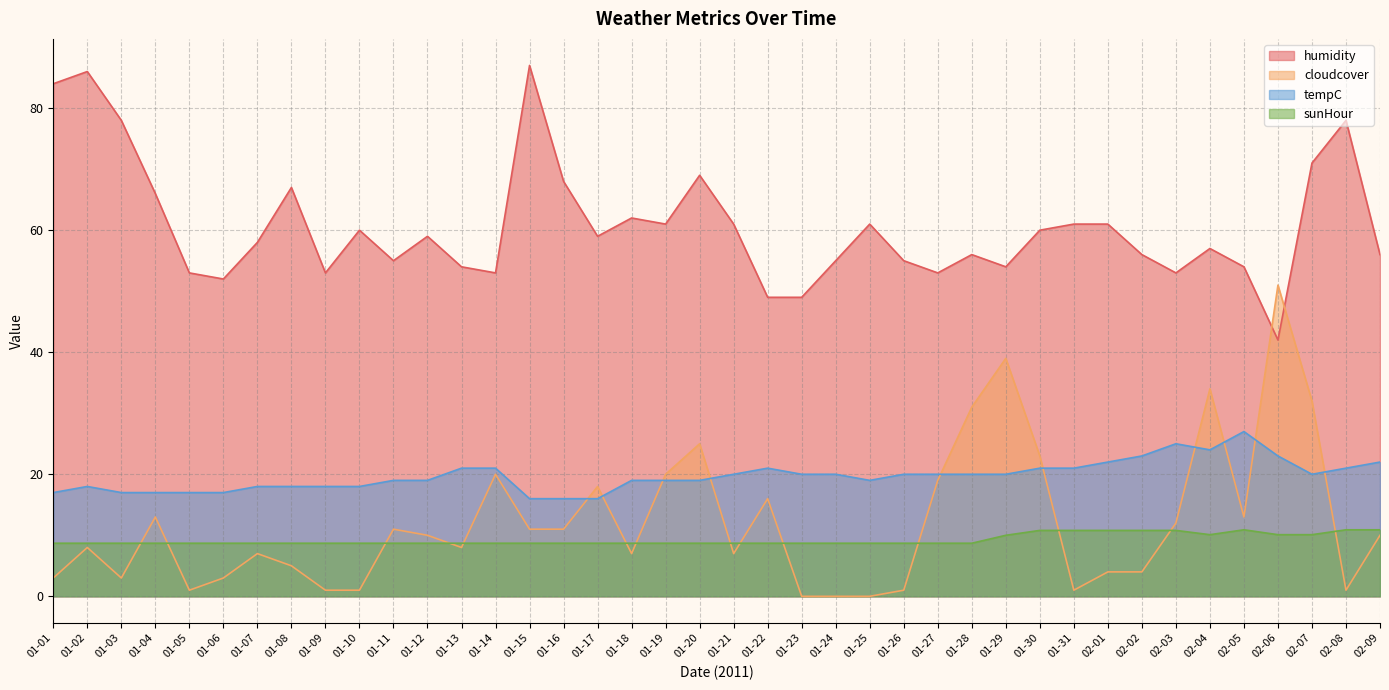

How many interior local peaks does the humidity series have?

11